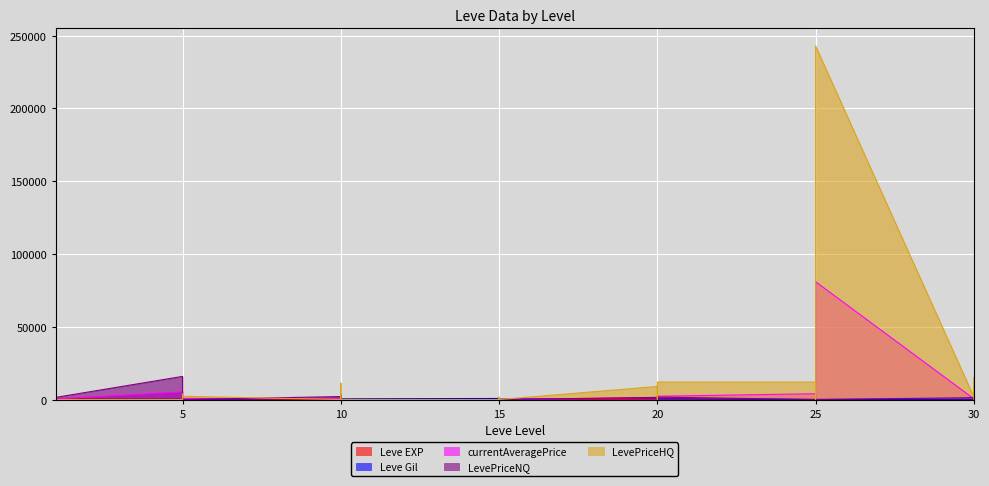

Which series has the largest total across all categories?

LevePriceHQ